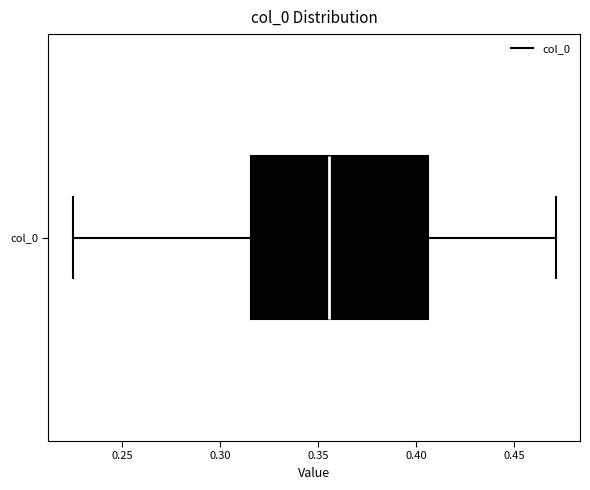

Read this box plot against the x-axis: the position of the median line, the range covered by the box, and the ends of both whiskers. The values are not printed on the chart, so give them approximately, as read against the axis.

median 0.355, box 0.315 to 0.405, whiskers 0.225 to 0.470